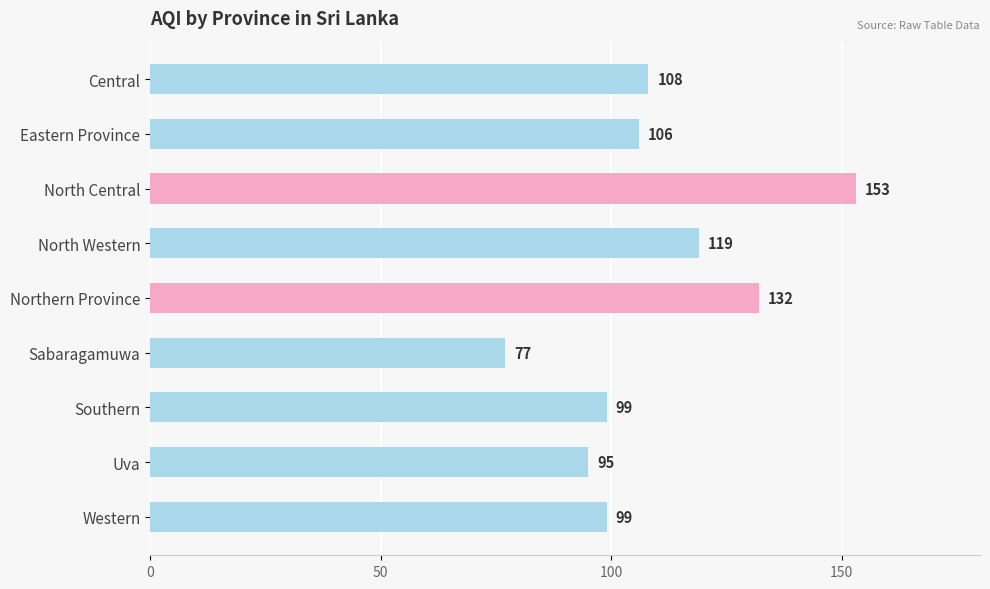

What is the label of the 8th bar from the bottom?

Eastern Province